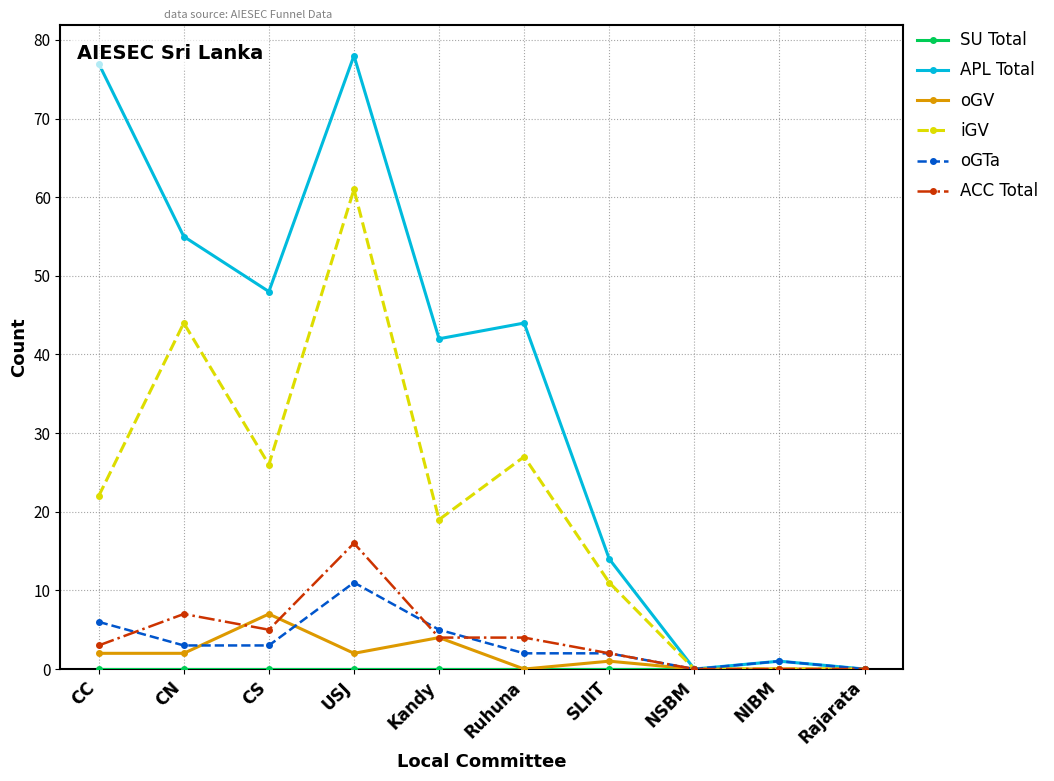

The ACC Total series shows 2 at CN. True or false?

False